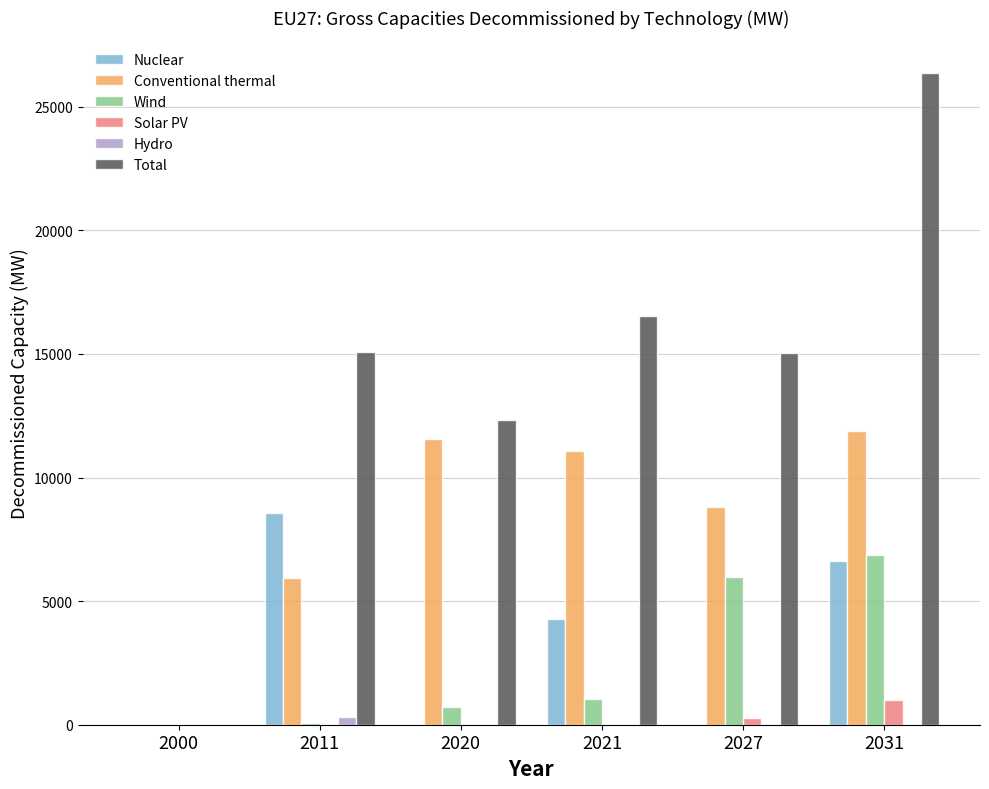

At which category is the sum across all series the highest?

2031